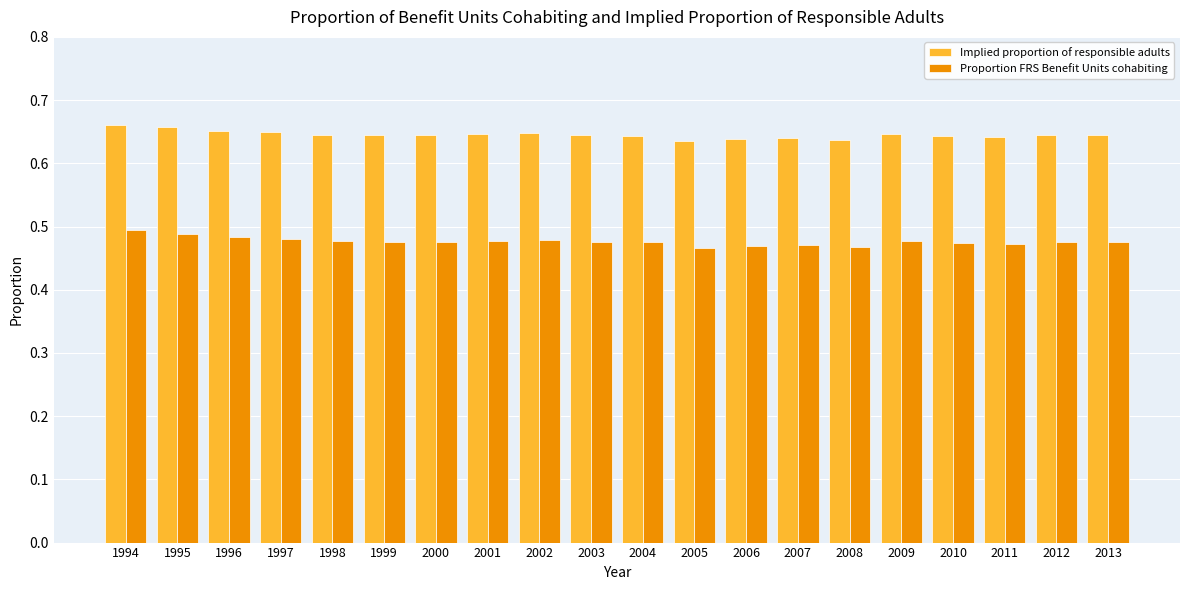

Which series has the largest range (max minus min)?

Proportion FRS Benefit Units cohabiting